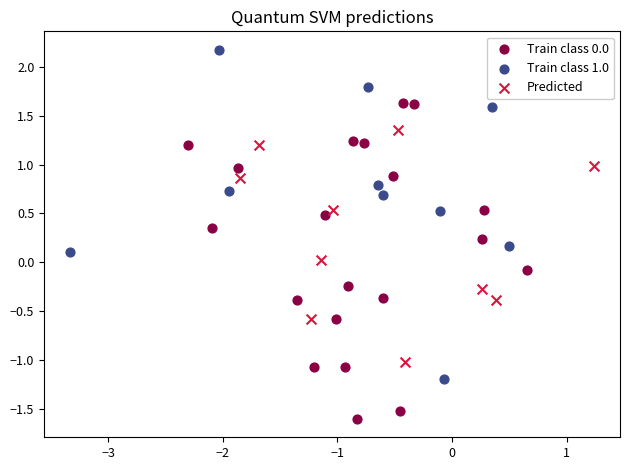

Which series has the largest Y range (max minus min)?

Train class 1.0